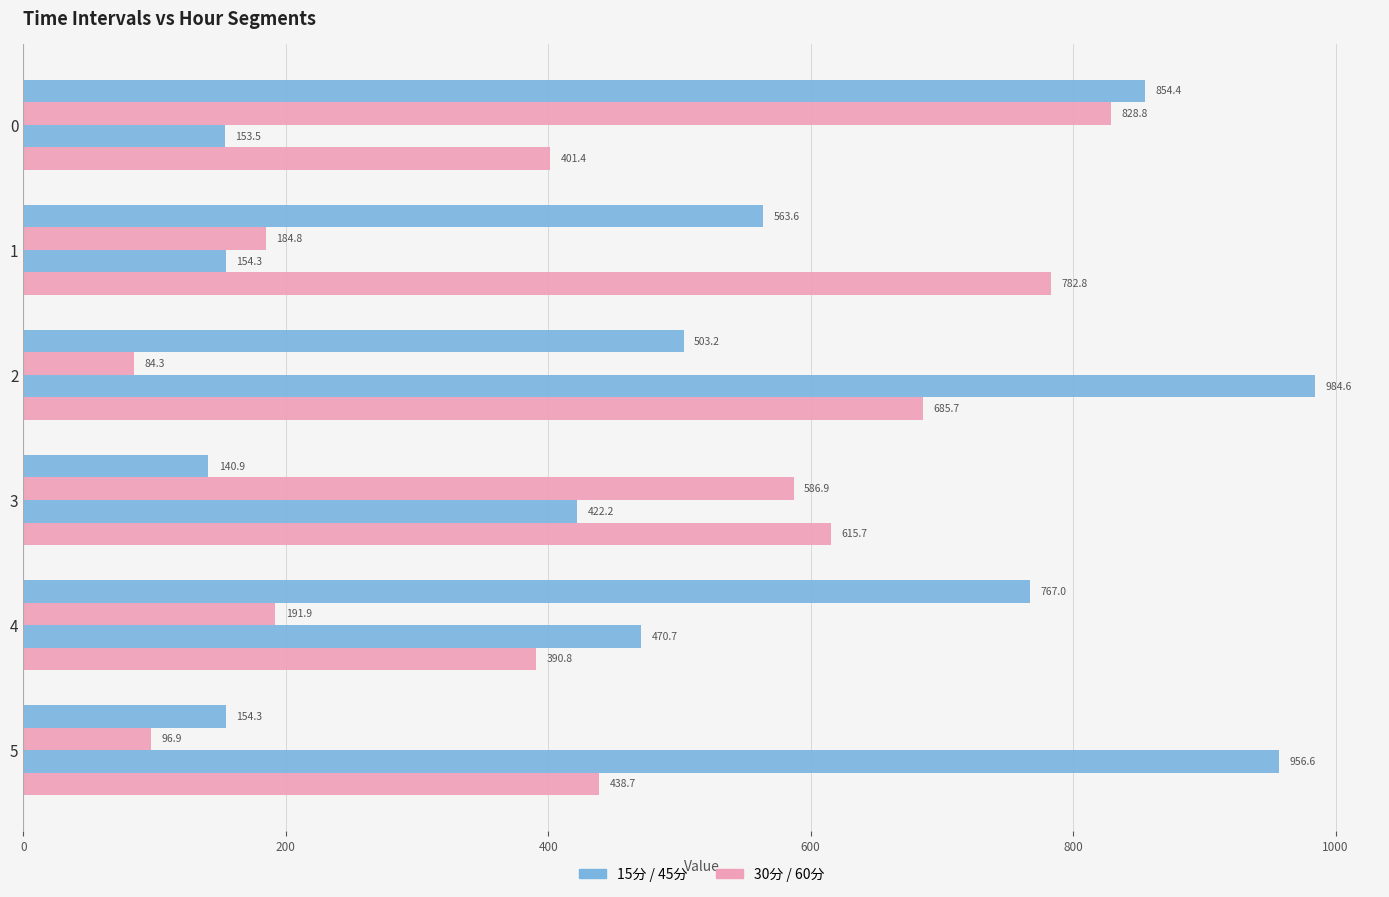

Is it true that 60分 equals 392.4 at 2?

False